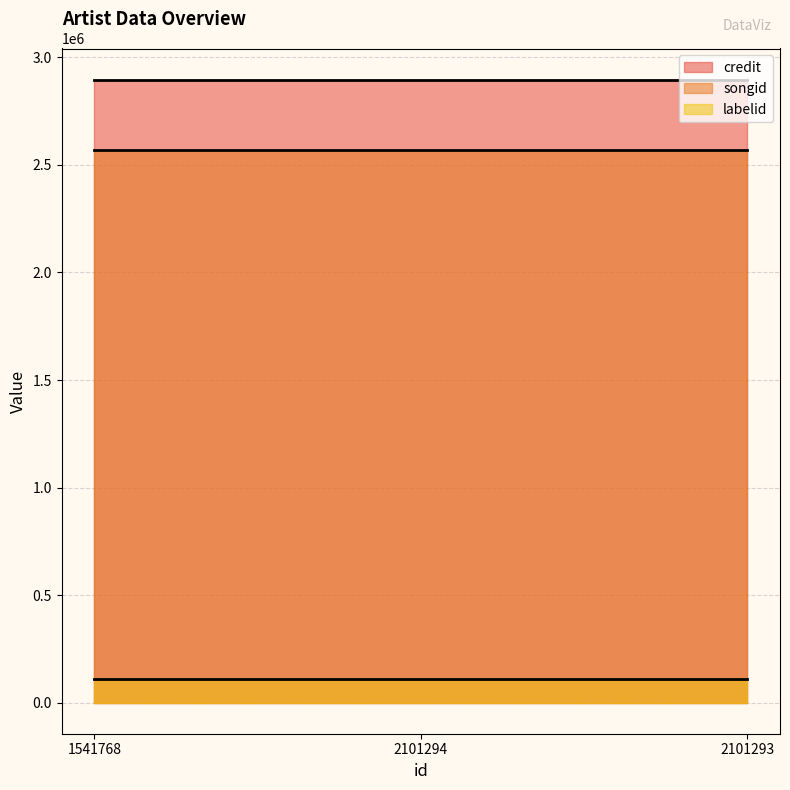

Count the number of data series in this chart.

3